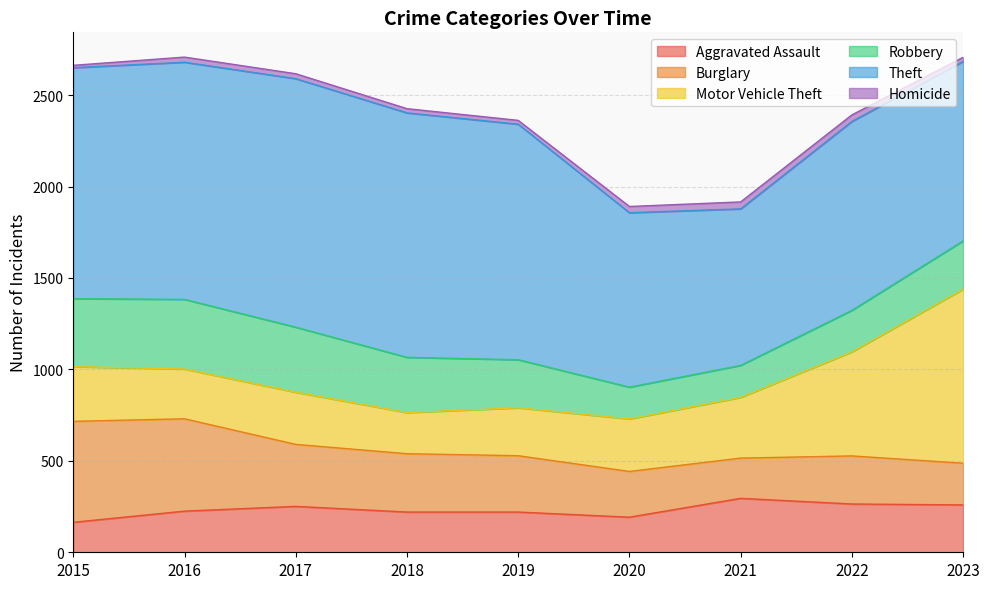

How many distinct data groups are displayed?

6